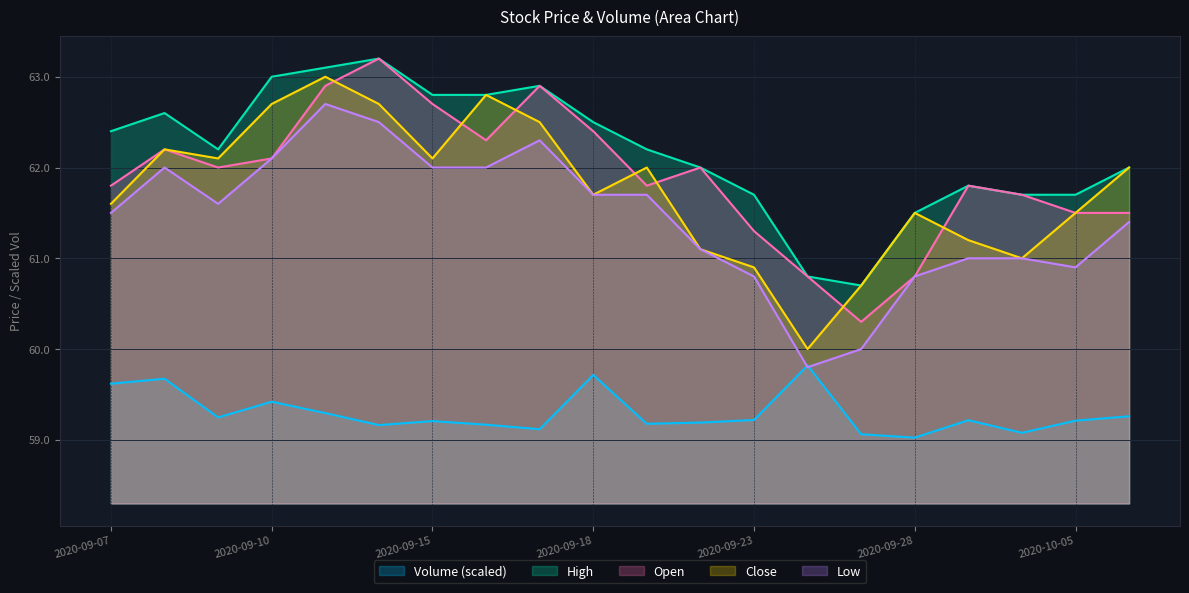

Which label corresponds to the largest value in the chart?

2020-09-14